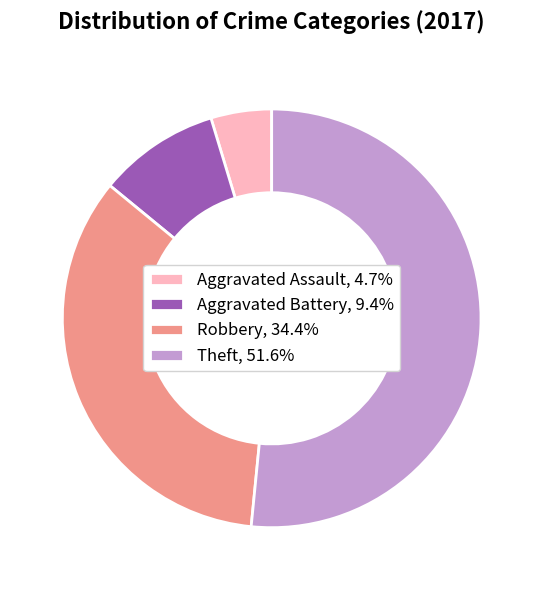

Does any single category account for the majority?

Yes